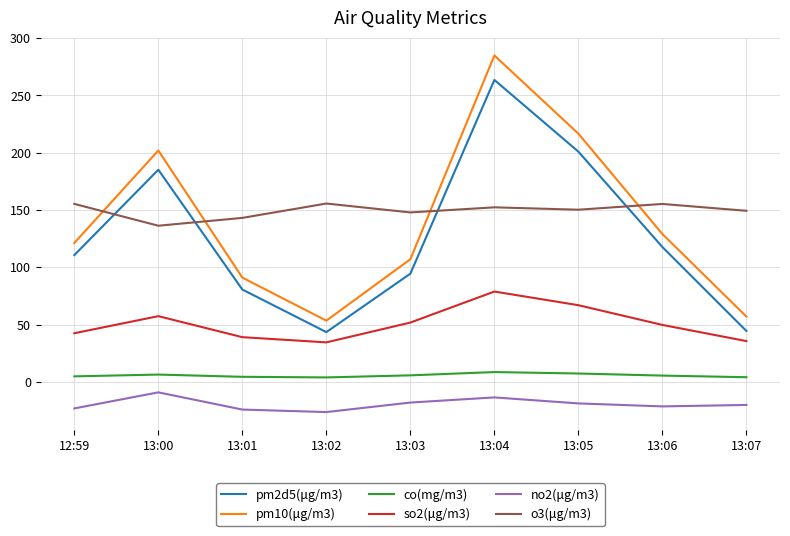

What is the difference between the pm10(μg/m3) values at 13:02 and 12:59?

67.8